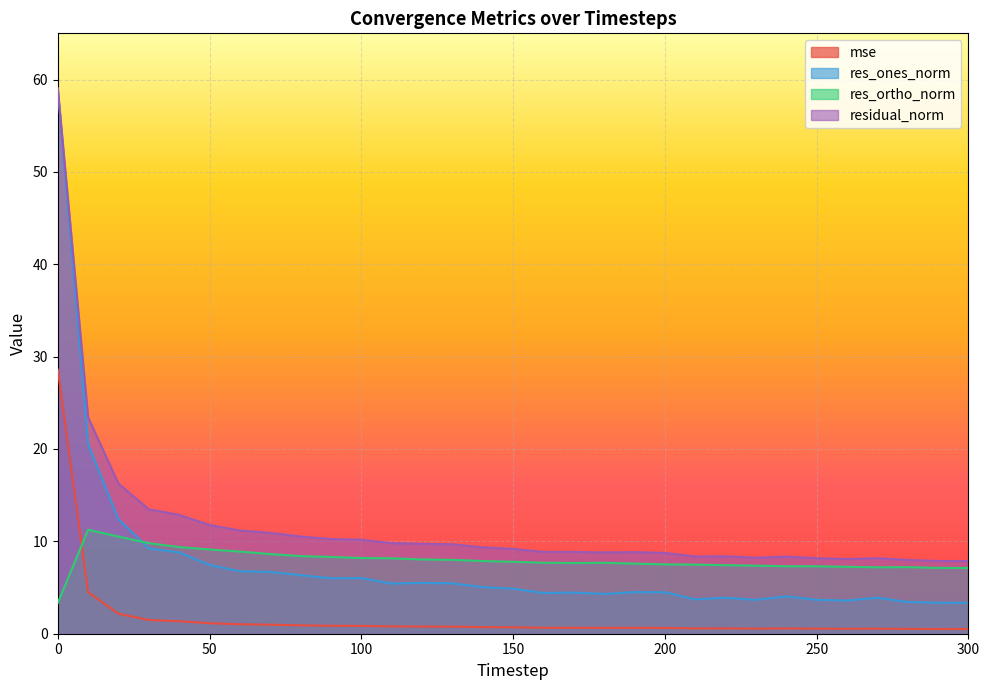

How many lines are shown in the chart?

4